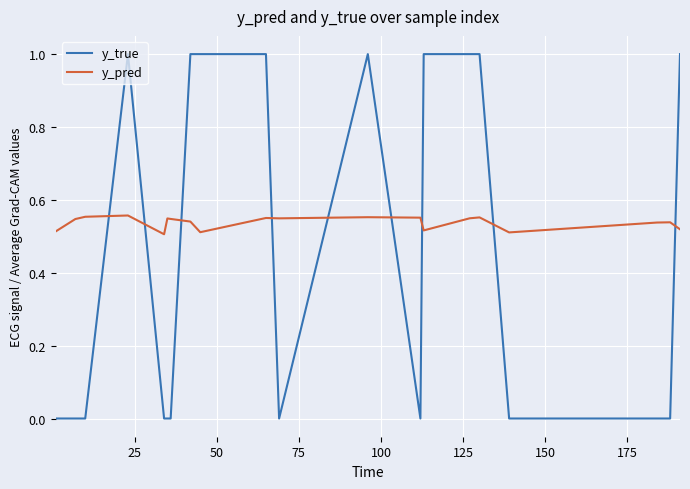

Which series has the largest range (max minus min)?

y_true